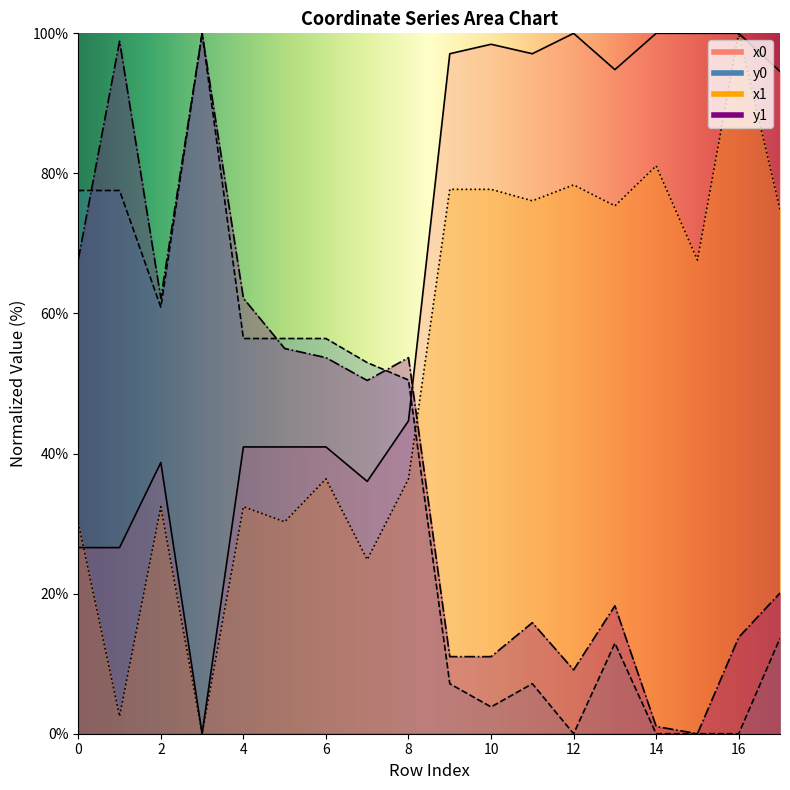

True or false: x1 has a value of 62.2 at 8.

False